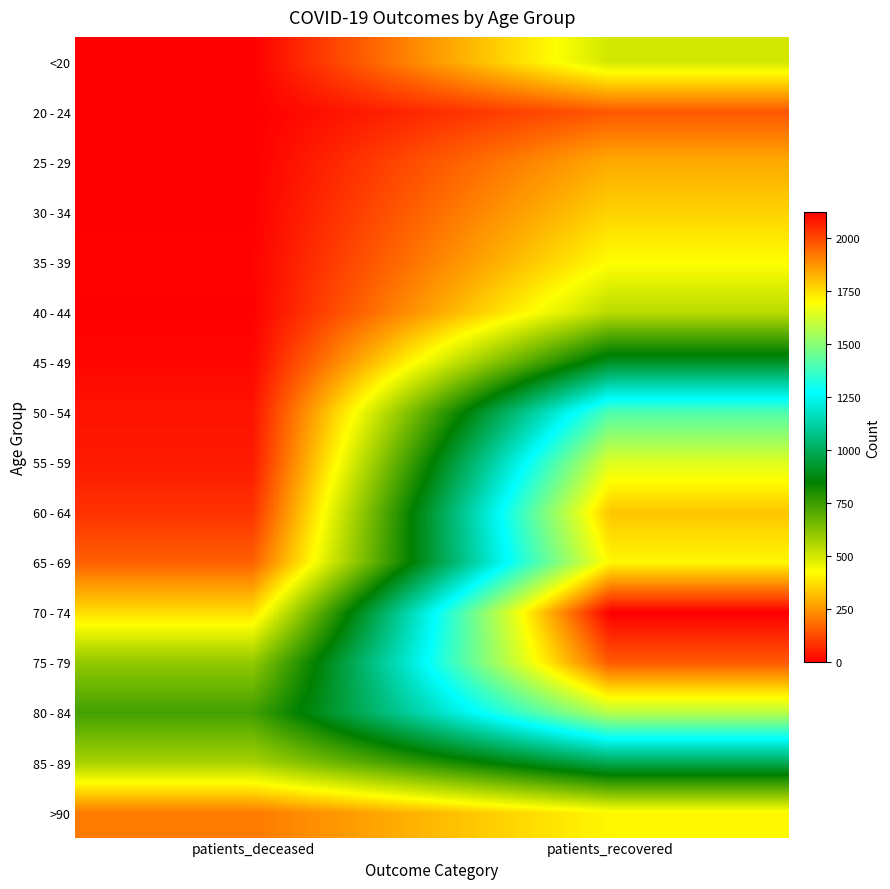

What is the maximum value shown in the chart?

2121